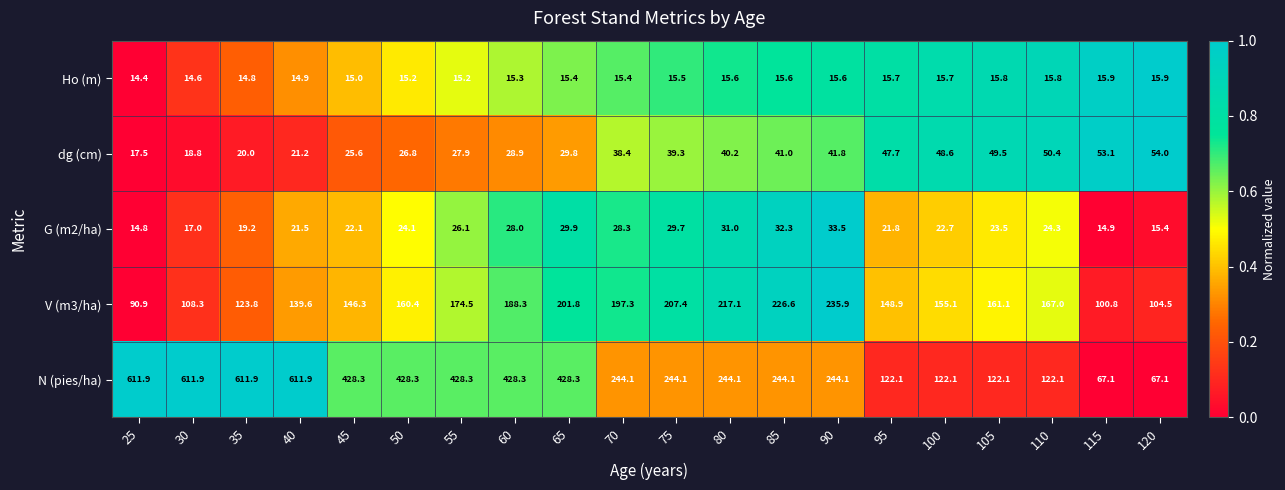

Which series has the largest range (max minus min)?

N (pies/ha)